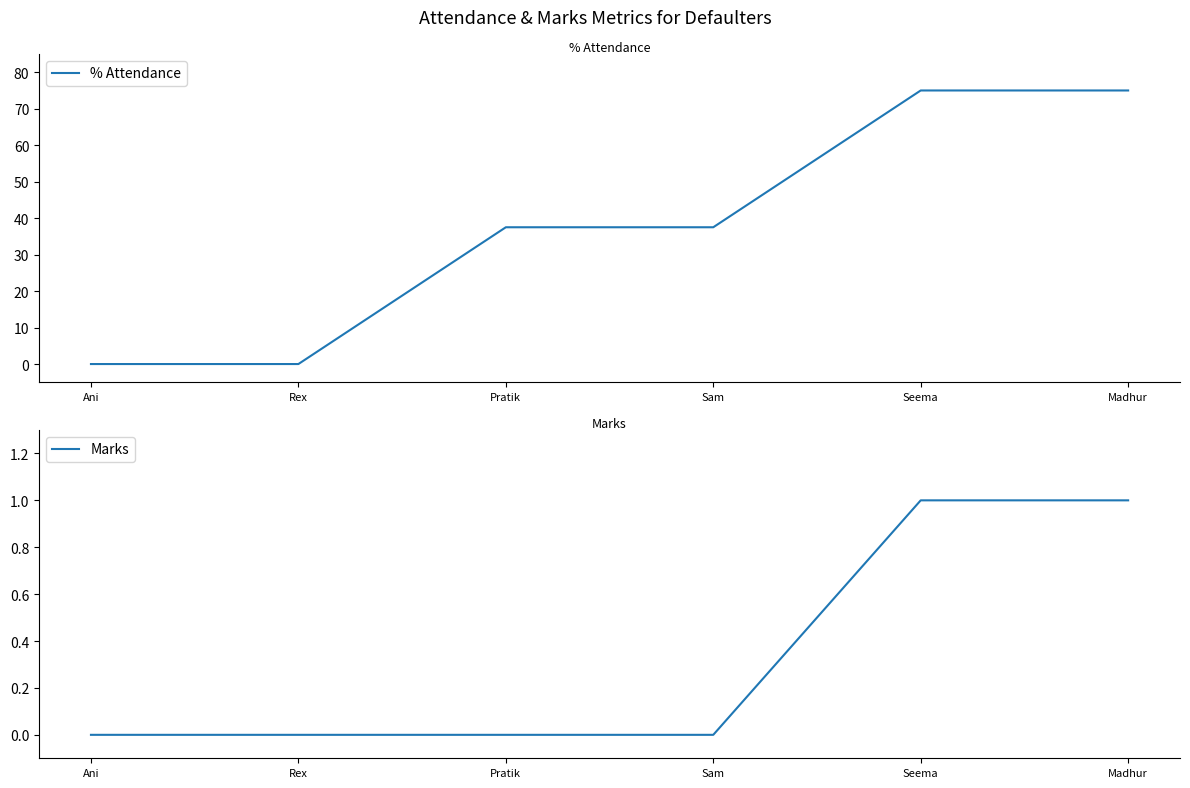

Reading left to right, what are all the values shown in this chart?

% Attendance: Ani=0.0	Rex=0.0	Pratik=37.5	Sam=37.5	Seema=75.0	Madhur=75.0
Marks: Ani=0.0	Rex=0.0	Pratik=0.0	Sam=0.0	Seema=1.0	Madhur=1.0